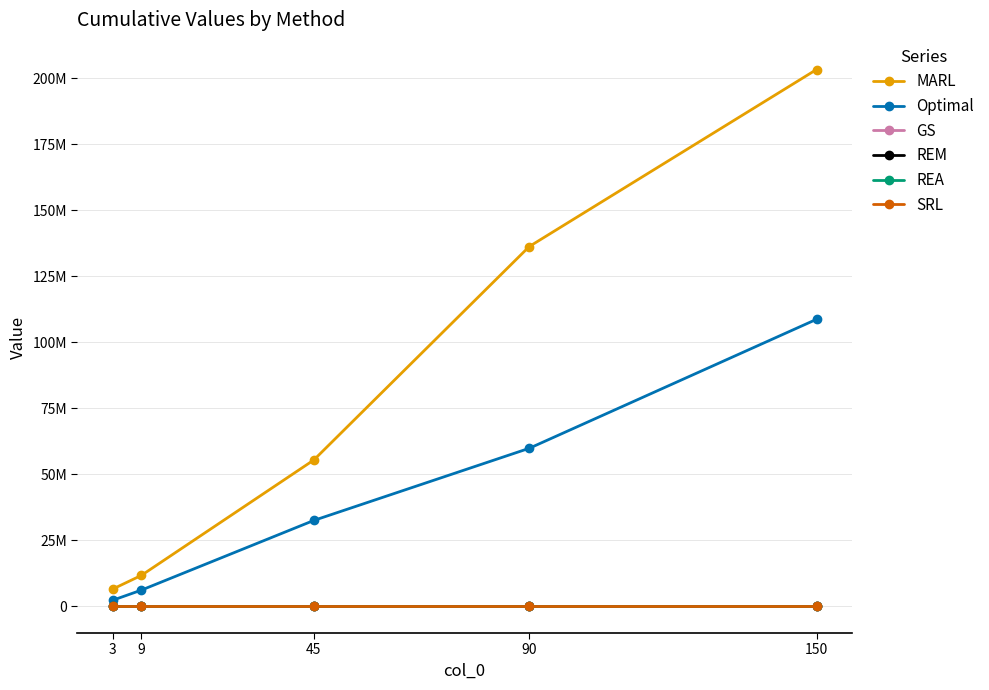

Does the chart have visible grid lines?

Yes